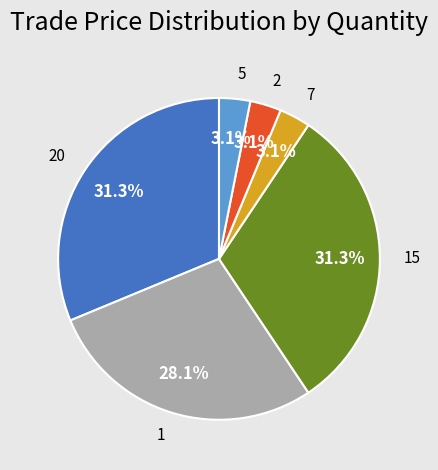

Is there any slice that represents more than half of the pie?

No